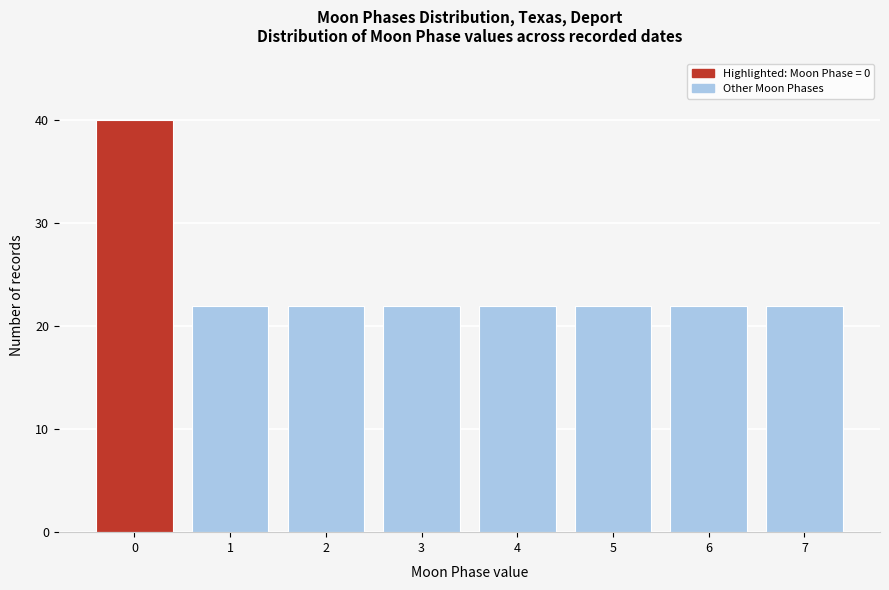

Over which range of the x-axis is the bar tallest?

-0.5 to 0.5